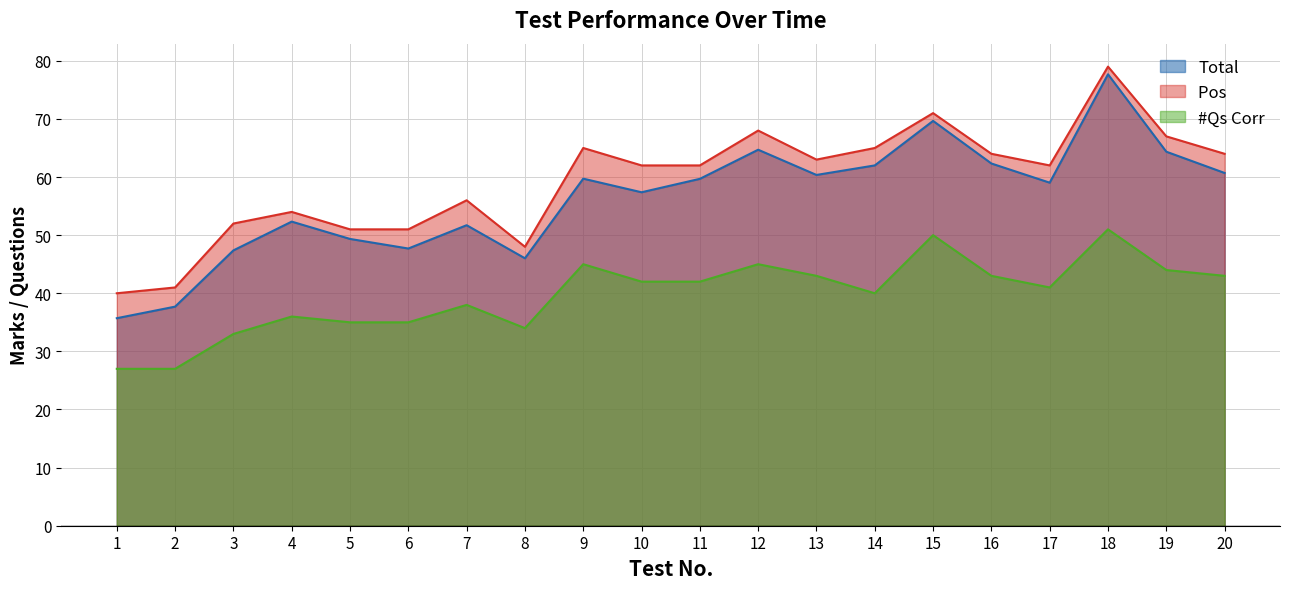

What is the sum of the #Qs Corr values at 5 and 10?

77.0